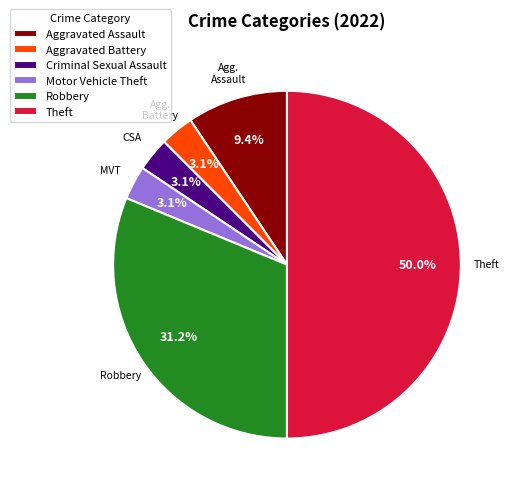

To the nearest percent, what is the difference between the largest and smallest slice percentages?

47%